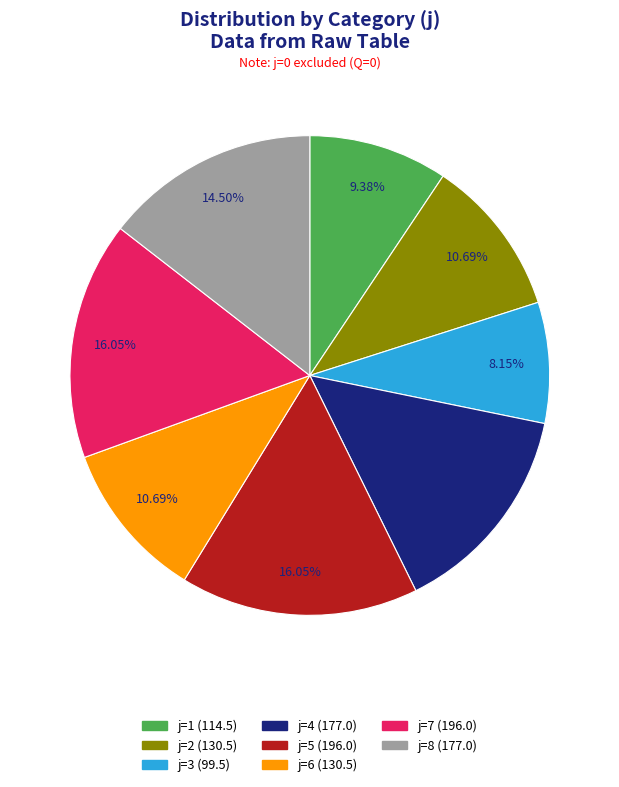

Approximately how many times larger is the value at j=2 (130.5) compared to j=5 (196.0)?

0.7